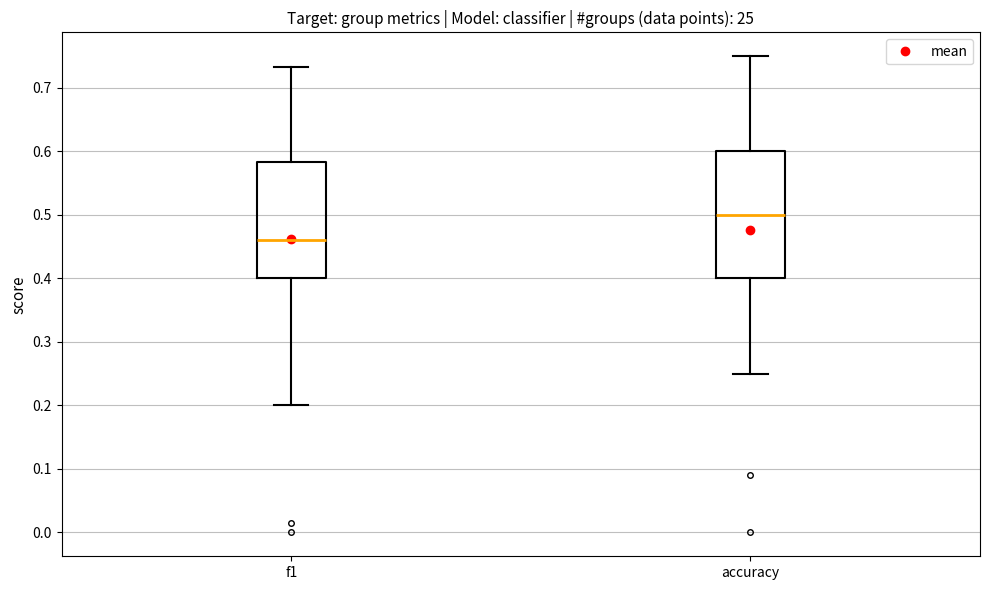

Where does the median line of the box for f1 sit on the y-axis? The values are not printed on the chart, so give them approximately, as read against the axis.

0.46